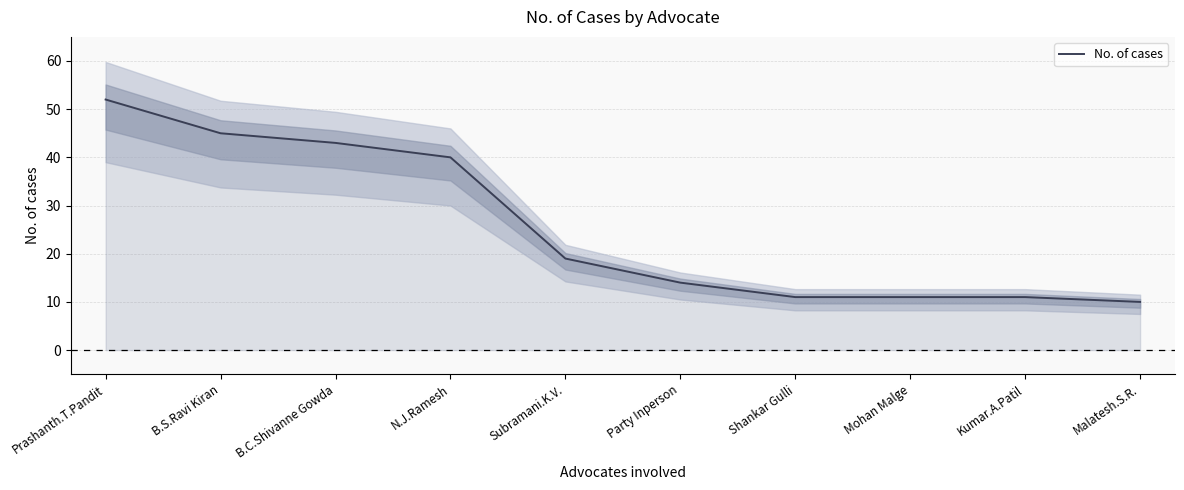

What is the label of the 4th point from the left?

N.J.Ramesh